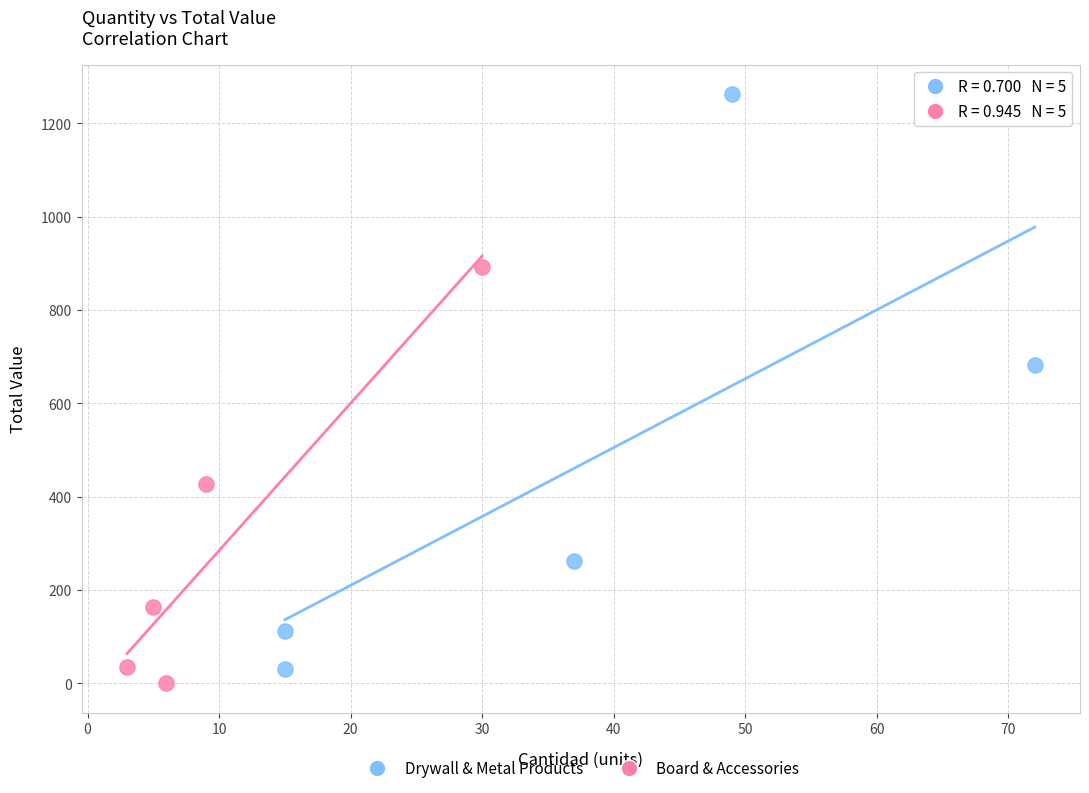

Which series has the largest Y range (max minus min)?

Drywall & Metal Products